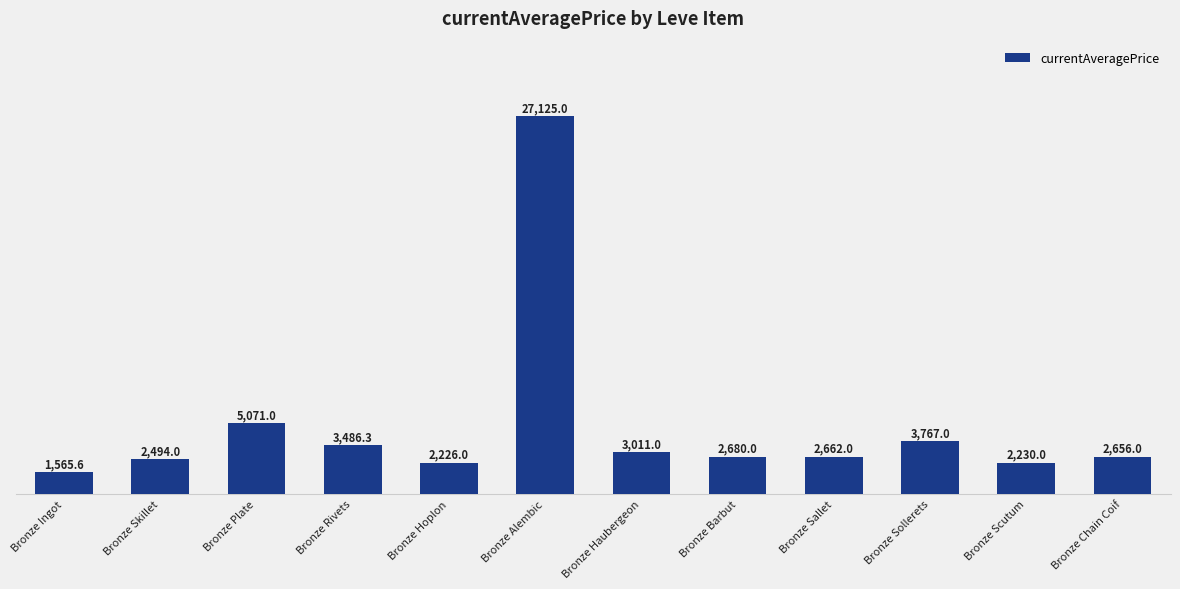

Reading left to right, what are all the values shown in this chart?

1565.6	2494.0	5071.0	3486.3	2226.0	27125.0	3011.0	2680.0	2662.0	3767.0	2230.0	2656.0